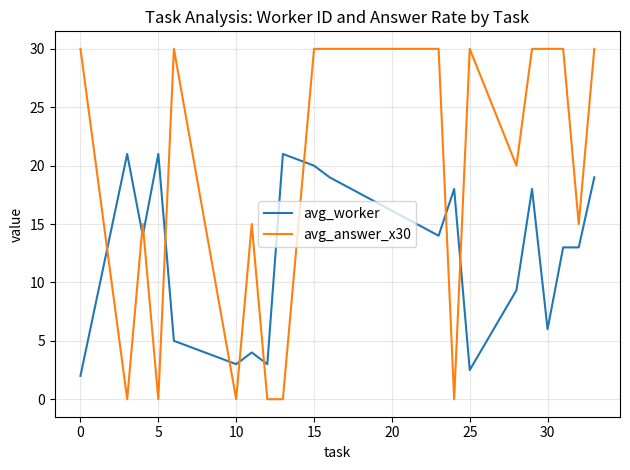

Reading left to right, transcribe all the data shown in this chart.

avg_worker: 2.0	21.0	14.0	21.0	5.0	3.0	4.0	3.0	21.0	20.0	19.0	14.0	18.0	2.5	9.3	18.0	6.0	13.0	13.0	19.0
avg_answer_x30: 30.0	0.0	15.0	0.0	30.0	0.0	15.0	0.0	0.0	30.0	30.0	30.0	0.0	30.0	20.0	30.0	30.0	30.0	15.0	30.0